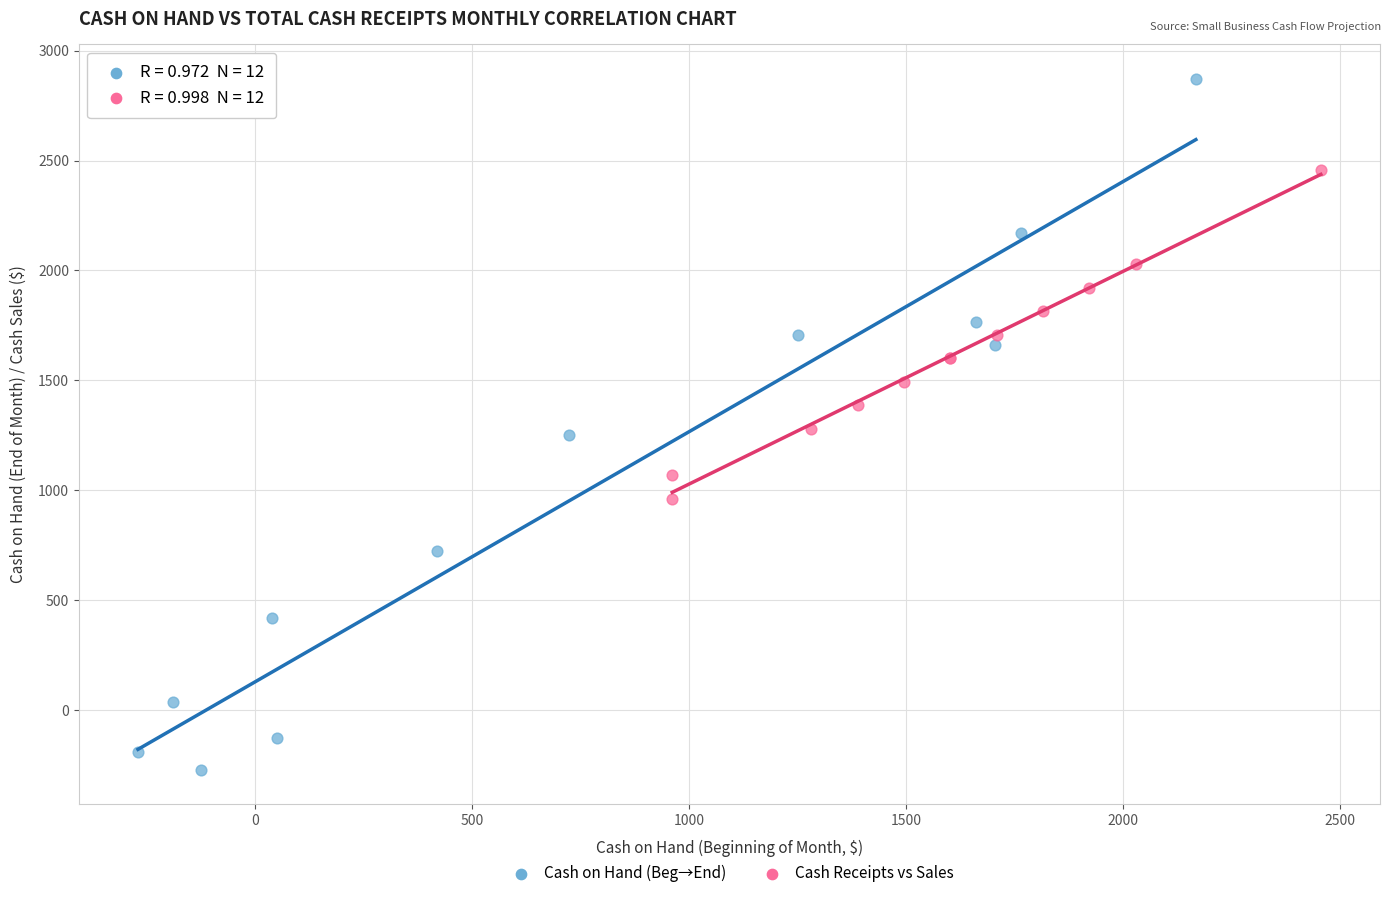

Which series reaches the minimum Y coordinate?

Cash on Hand (Beg→End)